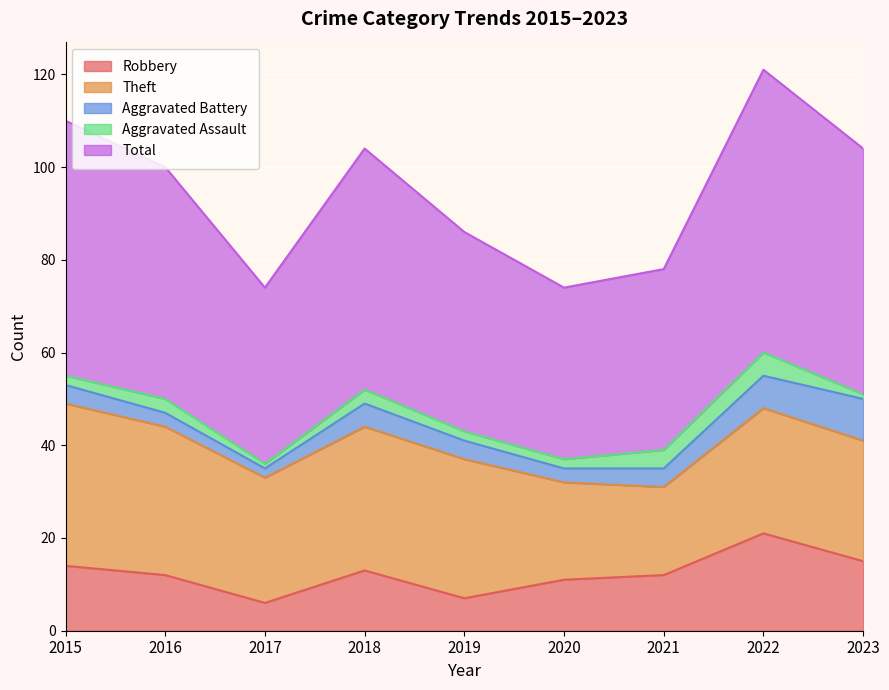

Reading left to right, what are all the values shown in this chart?

Robbery: 2015=14	2016=12	2017=6	2018=13	2019=7	2020=11	2021=12	2022=21	2023=15
Theft: 2015=35	2016=32	2017=27	2018=31	2019=30	2020=21	2021=19	2022=27	2023=26
Aggravated Battery: 2015=4	2016=3	2017=2	2018=5	2019=4	2020=3	2021=4	2022=7	2023=9
Aggravated Assault: 2015=2	2016=3	2017=1	2018=3	2019=2	2020=2	2021=4	2022=5	2023=1
Total: 2015=55	2016=50	2017=38	2018=52	2019=43	2020=37	2021=39	2022=61	2023=53